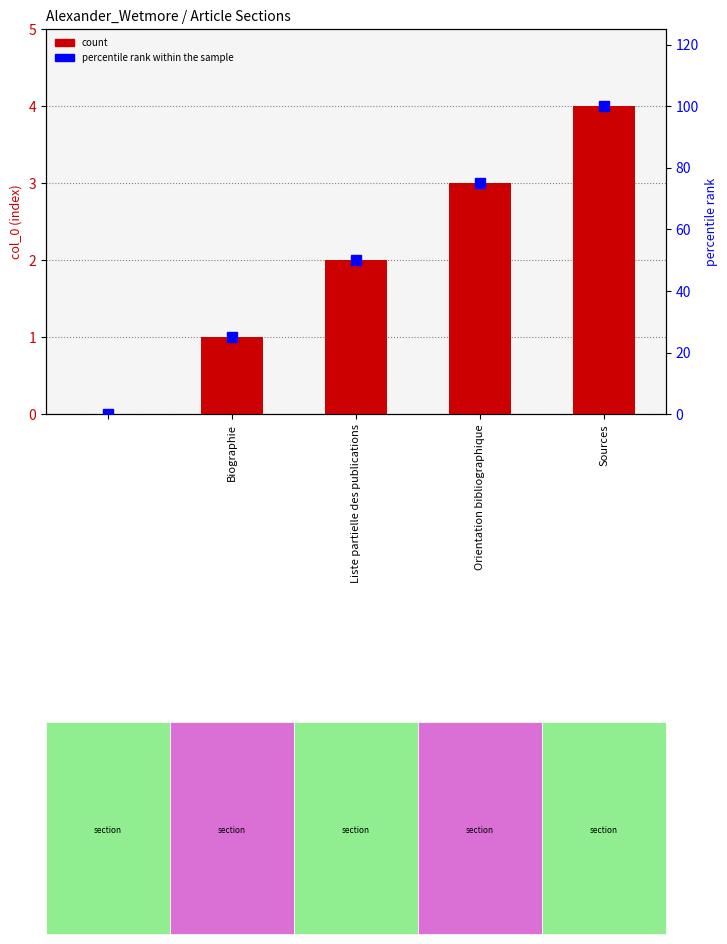

What is the label of the 1st bar from the left?

Biographie